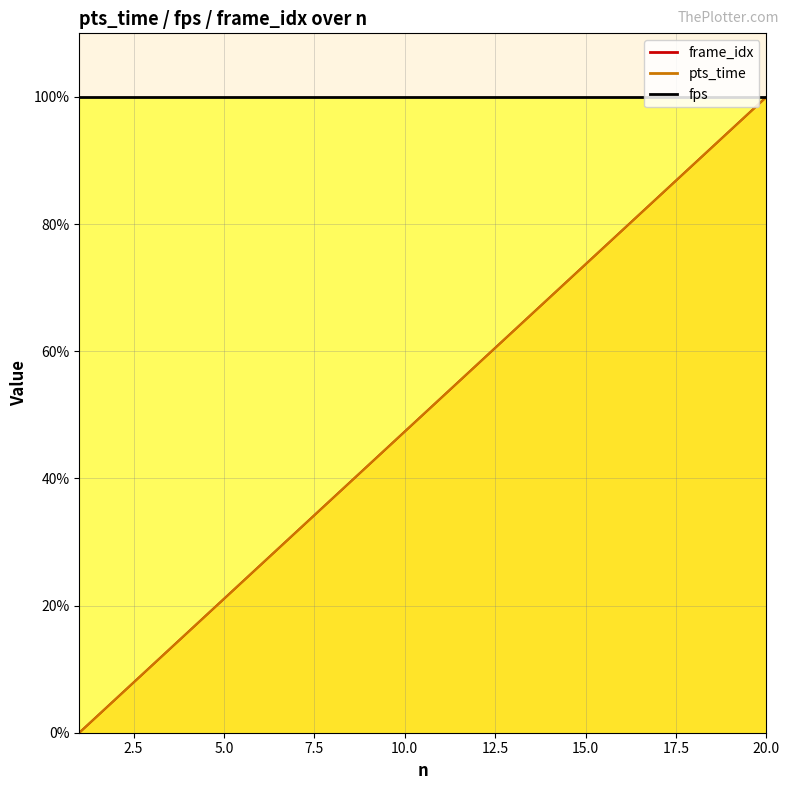

True or false: frame_idx and pts_time intersect in this chart.

False